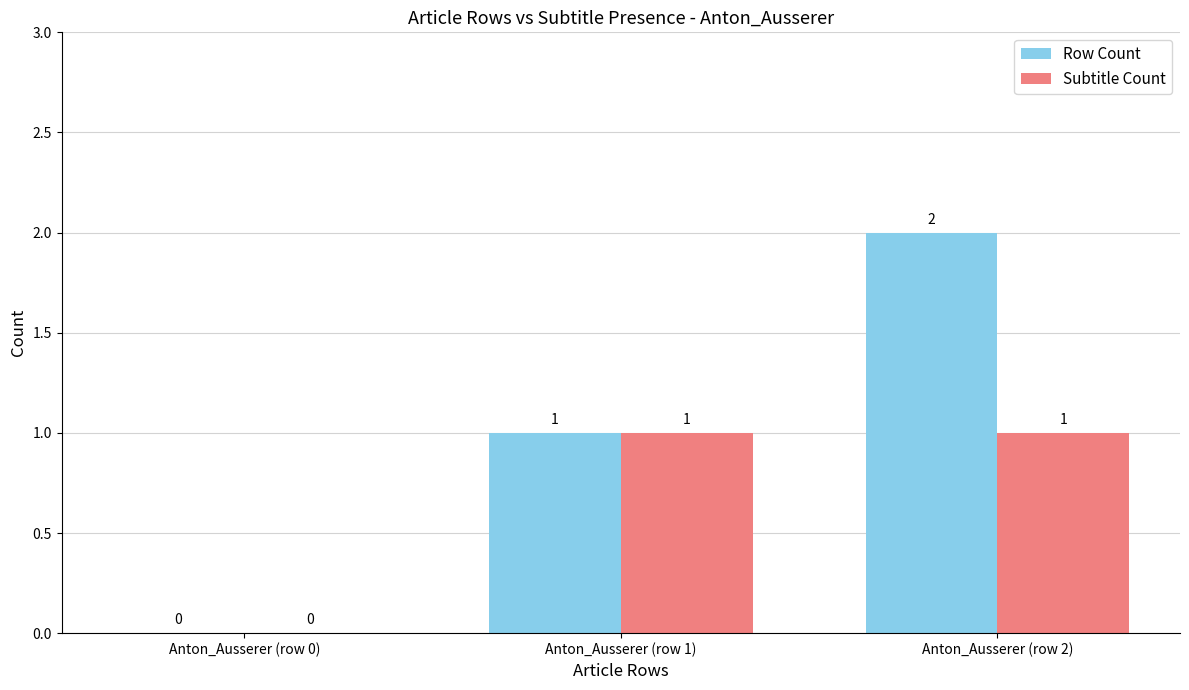

How many positive values does the Row Count series have?

2